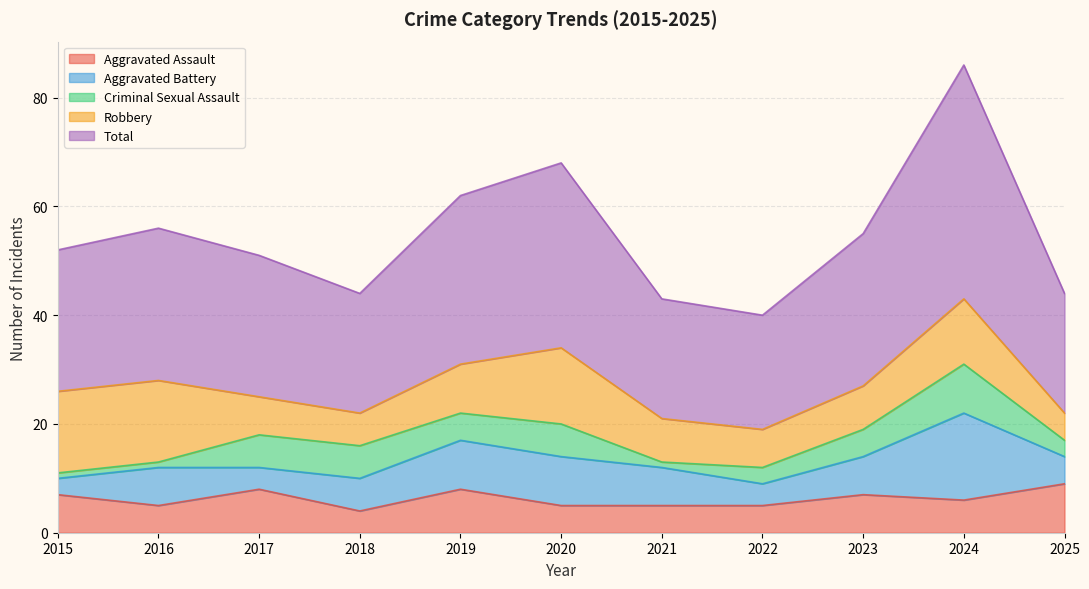

The Aggravated Battery series shows 11 at 2016. True or false?

False